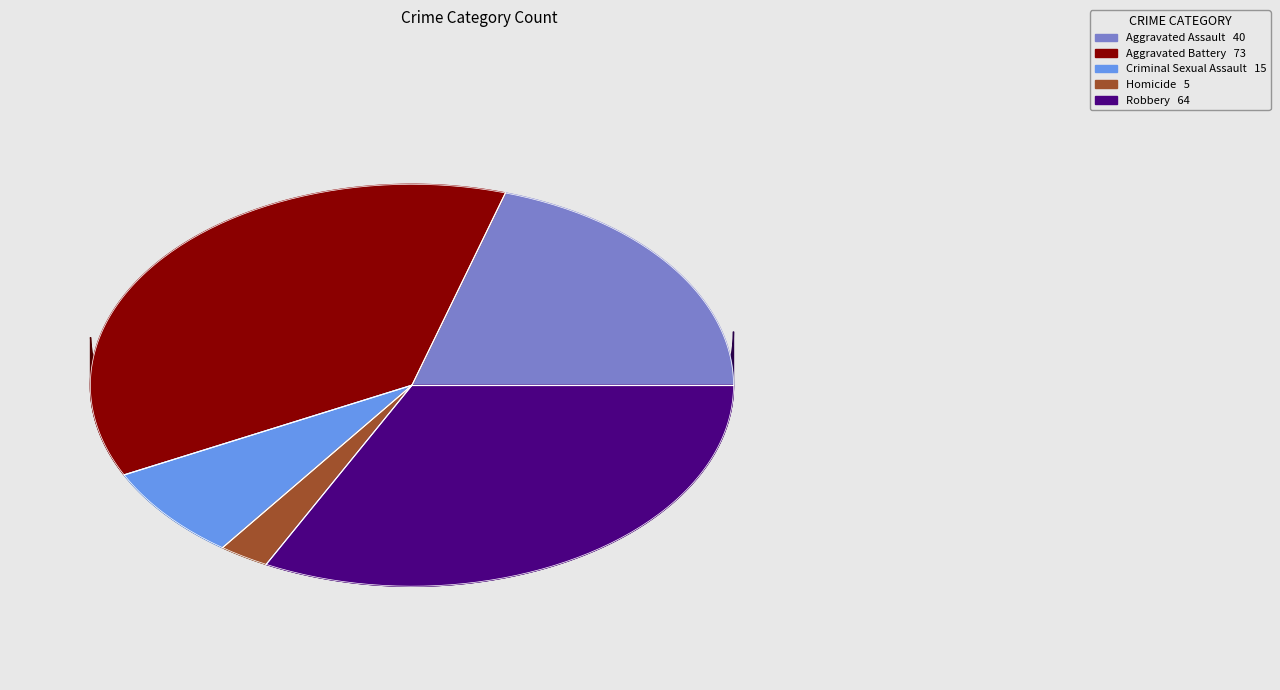

To the nearest percent, what is the combined percentage of Robbery and Homicide?

35%